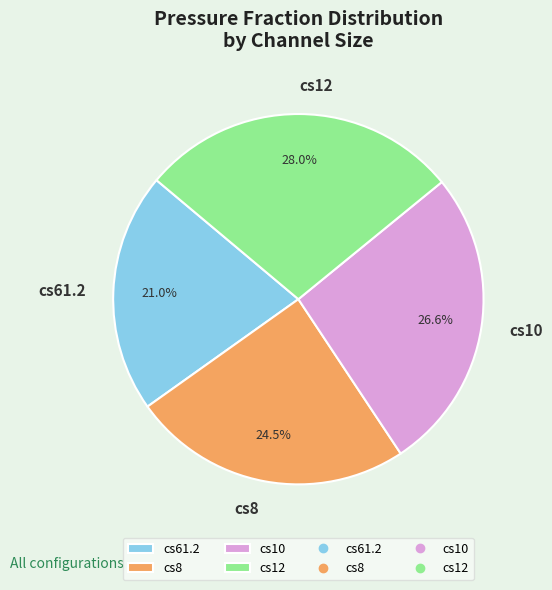

Is there a majority slice in this chart?

No